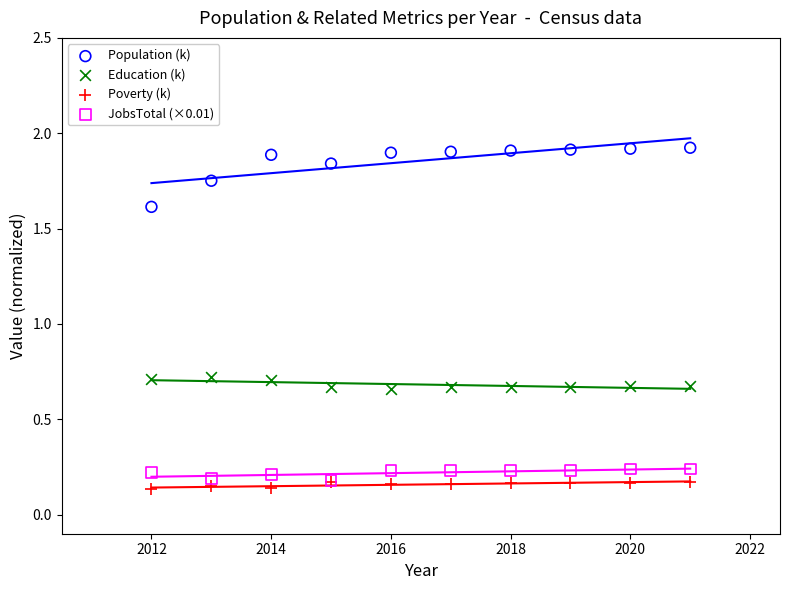

What are all the series names shown in the legend?

Population (k), Education (k), Poverty (k), JobsTotal (×0.01)